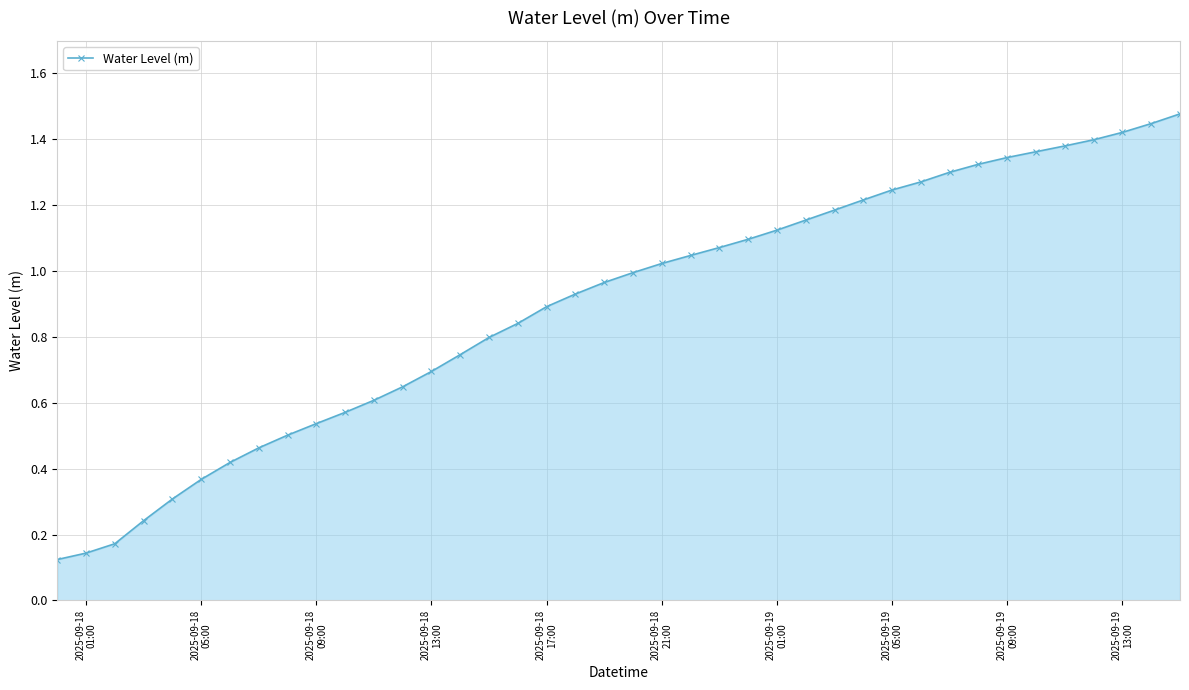

What is the sum of all values?

35.8